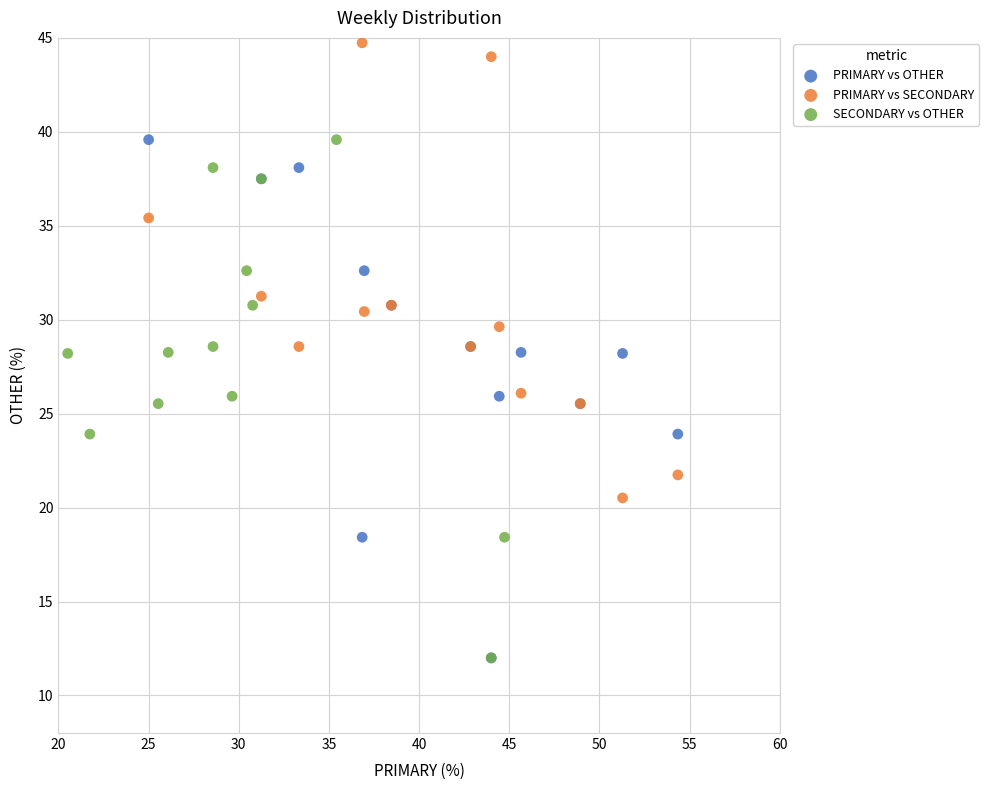

What are all the series names shown in the legend?

PRIMARY vs OTHER, PRIMARY vs SECONDARY, SECONDARY vs OTHER